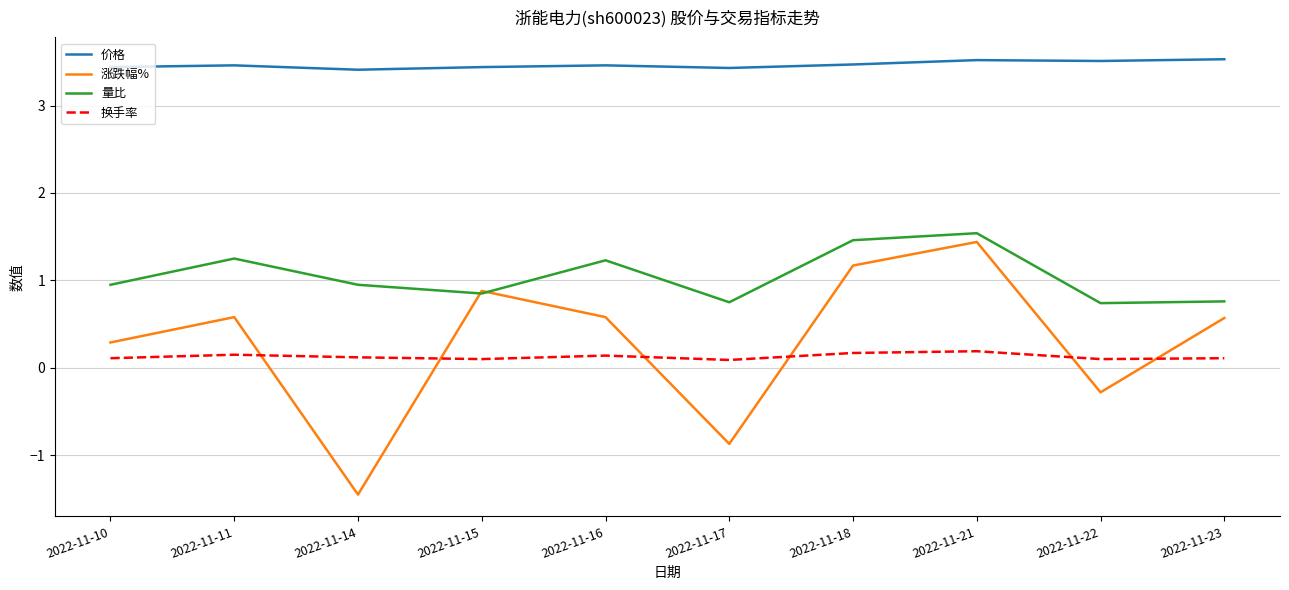

Is the value of 涨跌幅% at 2022-11-22 greater than the value of 换手率 at 2022-11-21?

No